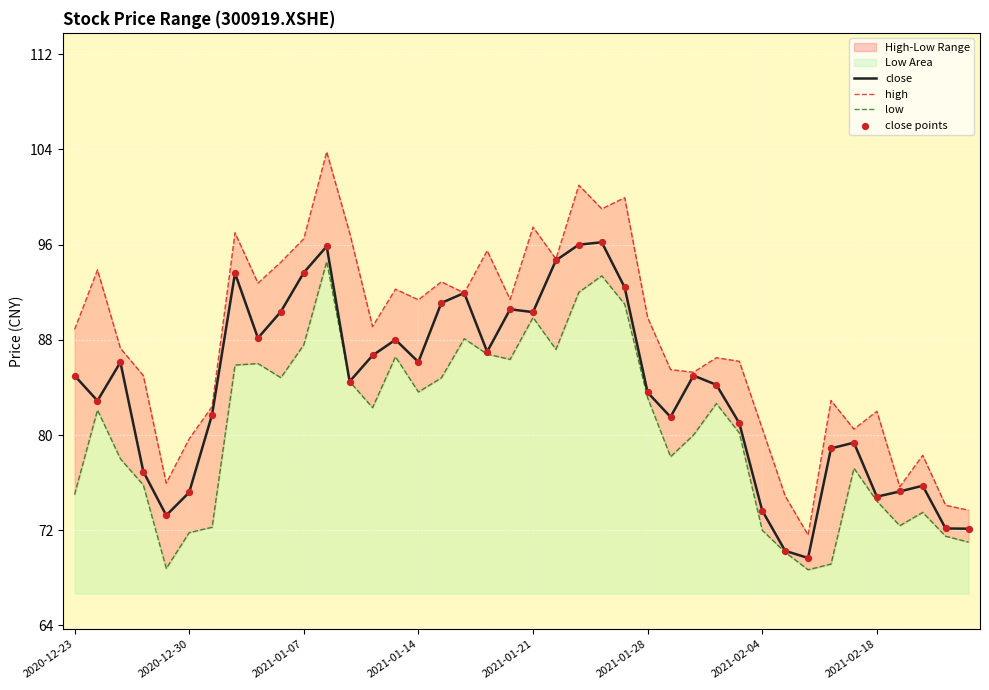

Which series has the largest Y range (max minus min)?

high